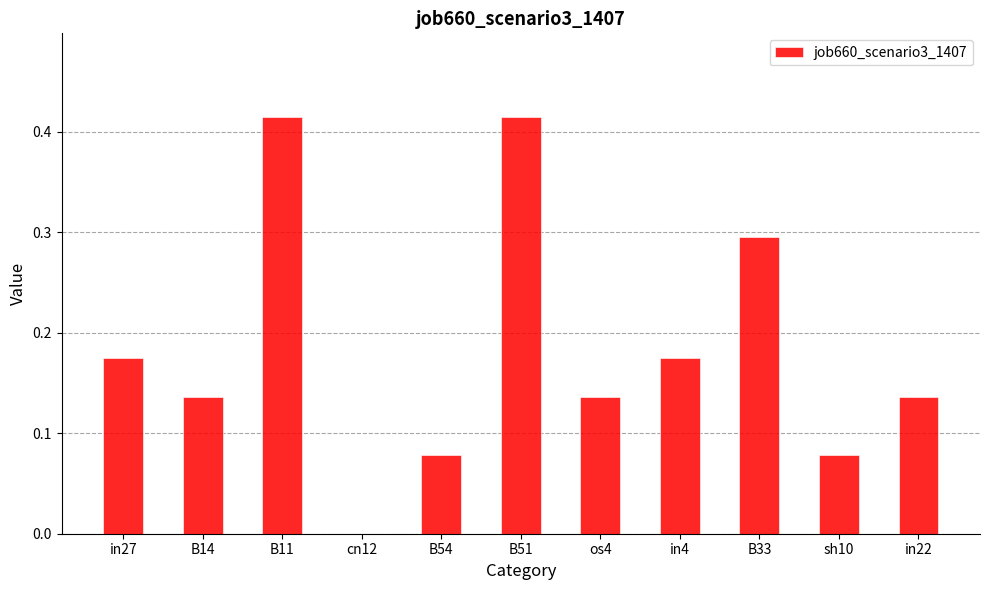

What is the sum of all values?

2.0